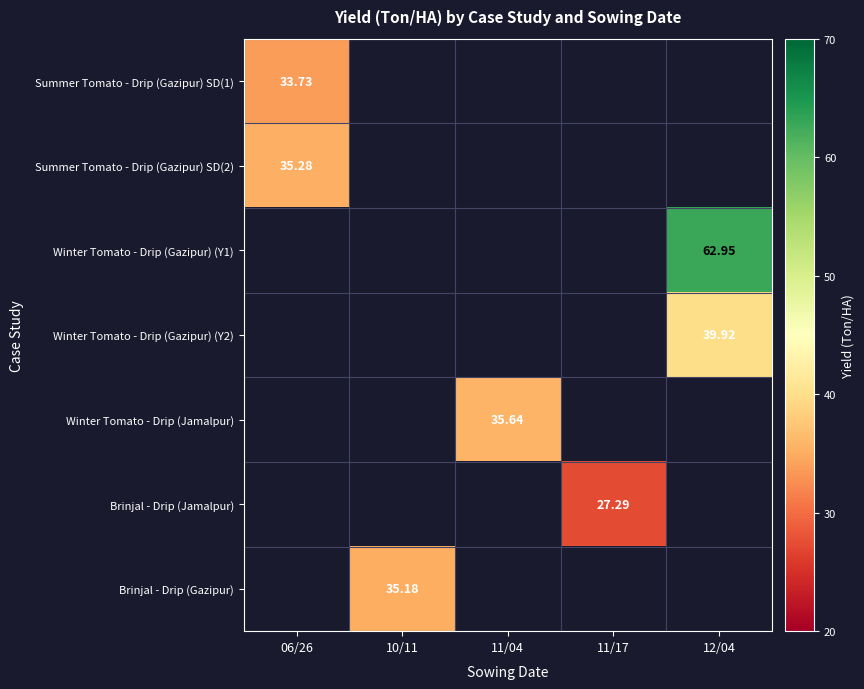

Which series has the largest range (max minus min)?

Summer Tomato - Drip (Gazipur) SD(1)